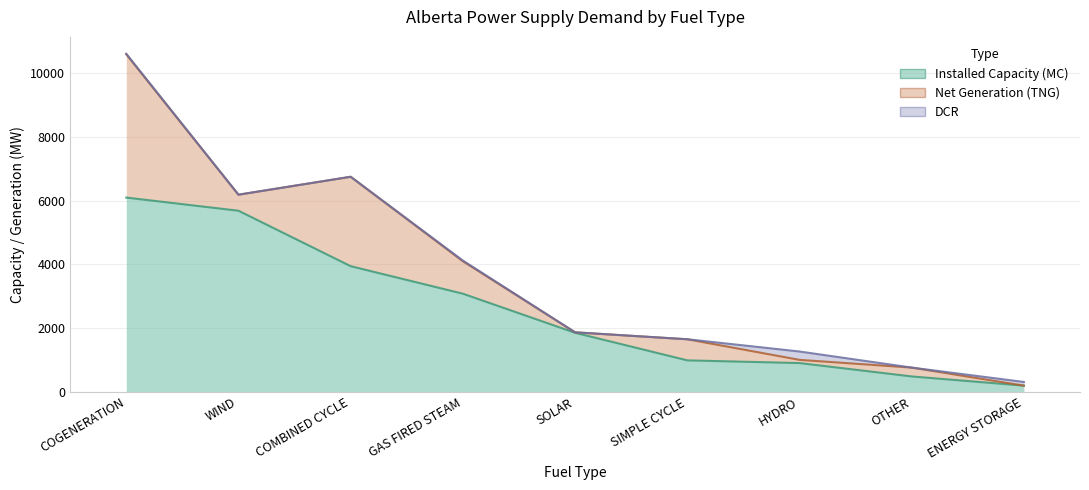

What is the label of the 6th point from the left?

SIMPLE CYCLE